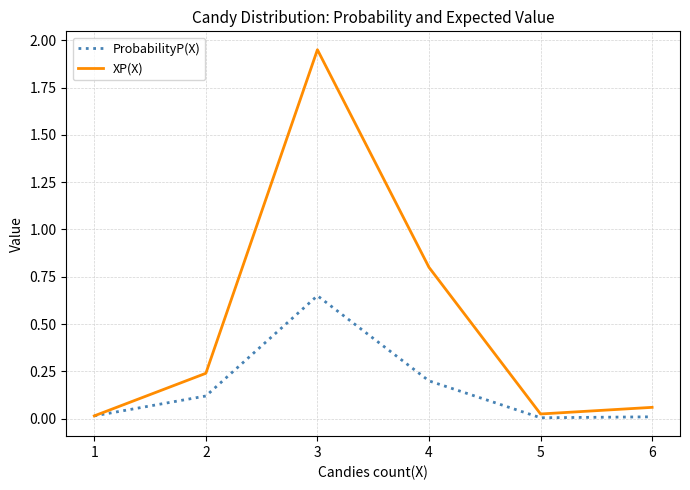

Which series has the largest range (max minus min)?

XP(X)